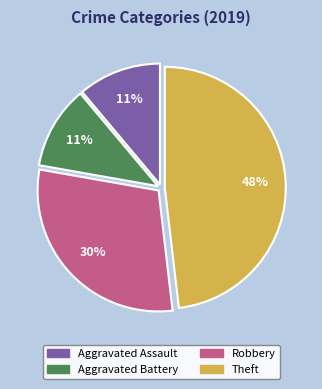

Between Aggravated Battery and Theft, which is larger?

Theft